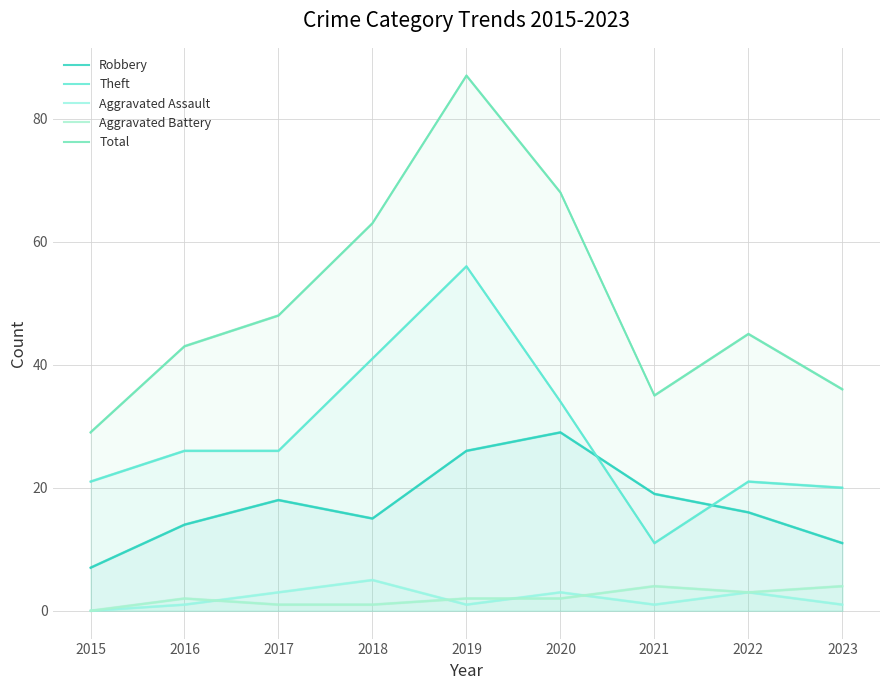

Is it true that Robbery equals 5 at 2019?

False